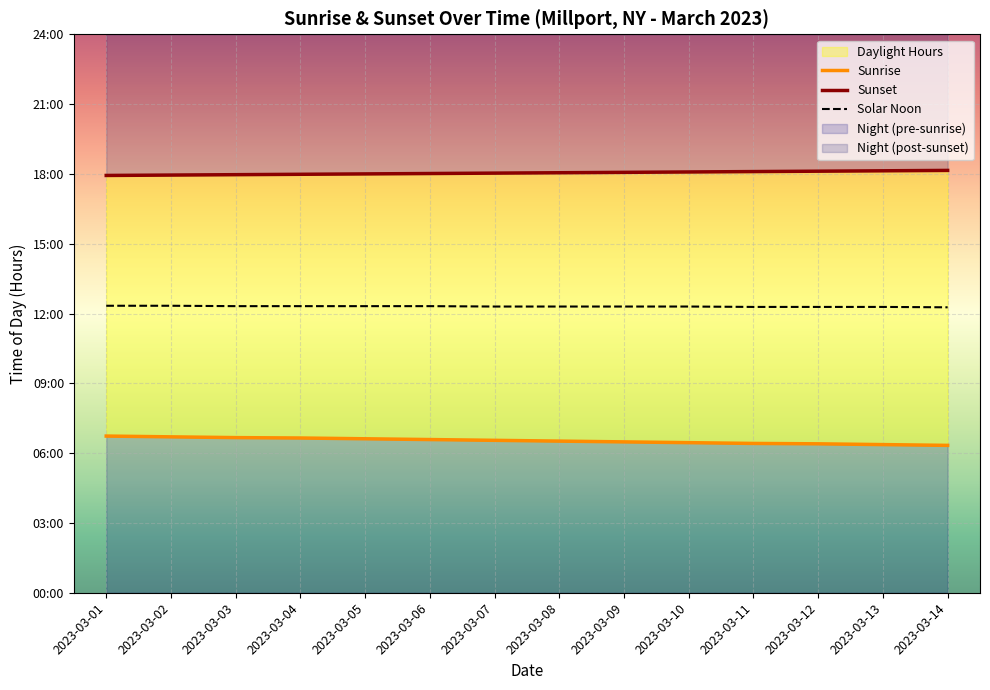

The value of Sunrise at 2023-03-12 is 1.6. True or false?

False